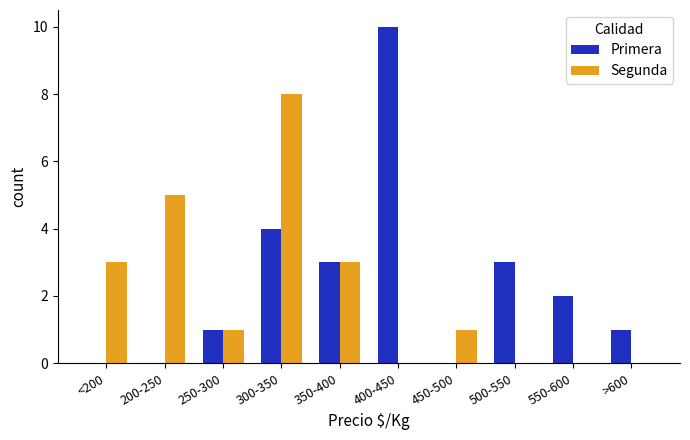

The value of Segunda at >600 is 0. True or false?

True